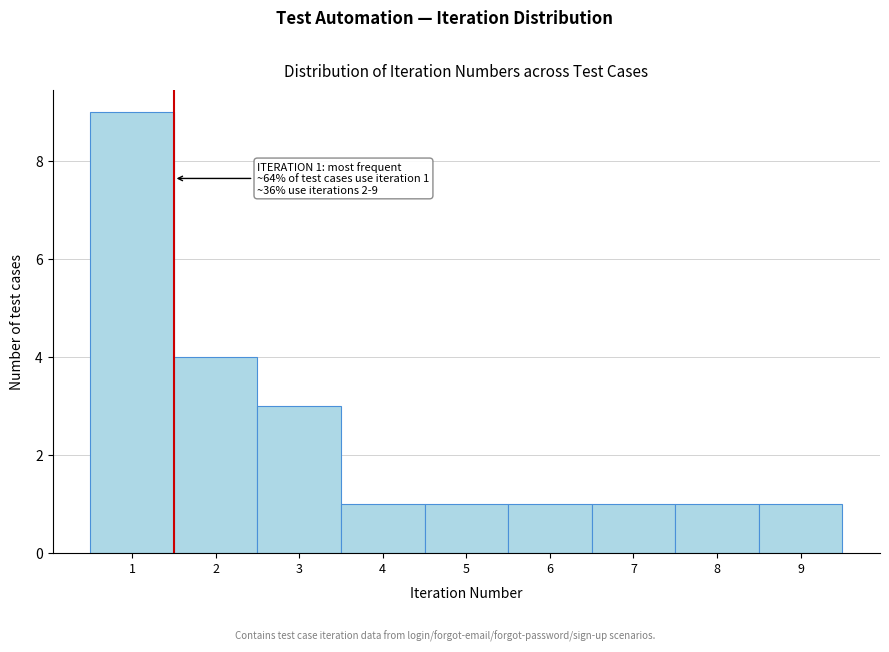

Which range on the x-axis has the tallest bar?

0.5 to 1.5